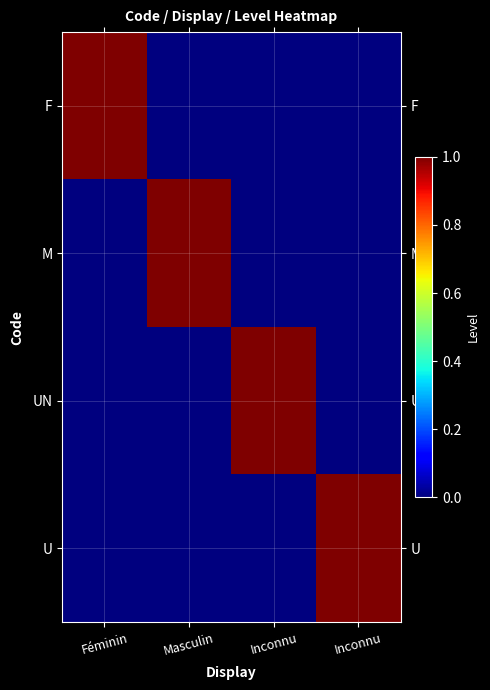

Reading left to right, what are all the values shown in this chart?

F: Féminin=1	Masculin=0	Inconnu=0	Inconnu=0
M: Féminin=0	Masculin=1	Inconnu=0	Inconnu=0
UN: Féminin=0	Masculin=0	Inconnu=1	Inconnu=0
U: Féminin=0	Masculin=0	Inconnu=0	Inconnu=1